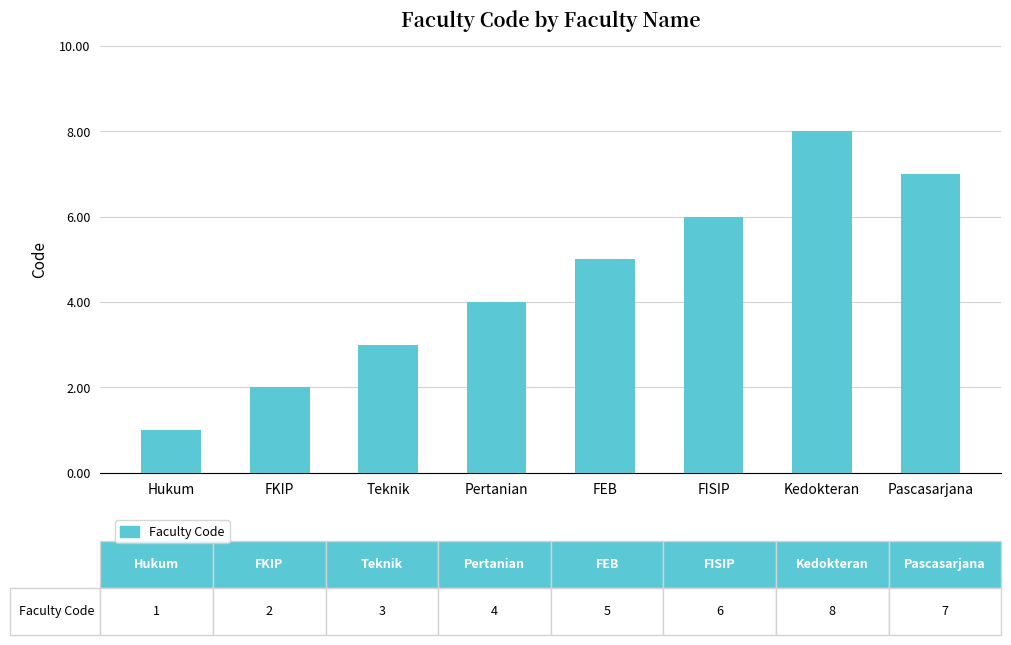

True or false: the data shows 7 at Pascasarjana.

True